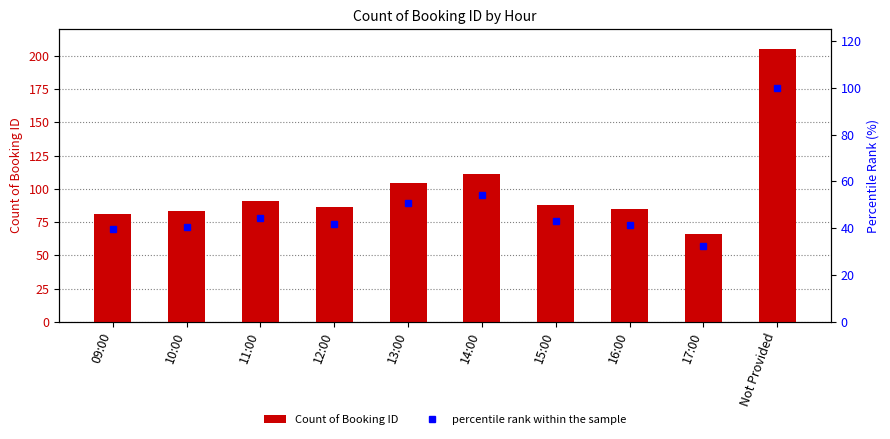

What is the sum of all Count of Booking ID values?

1000